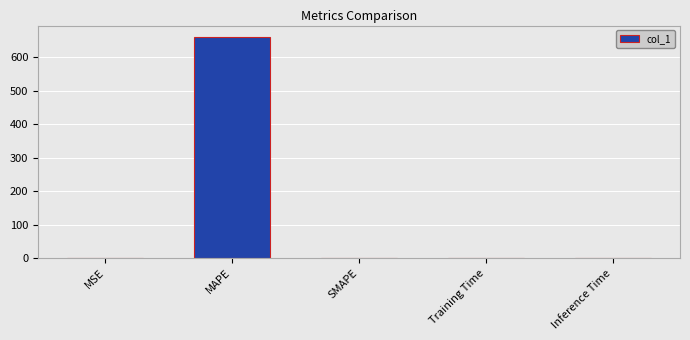

At which category does the chart reach its peak across all series?

MAPE